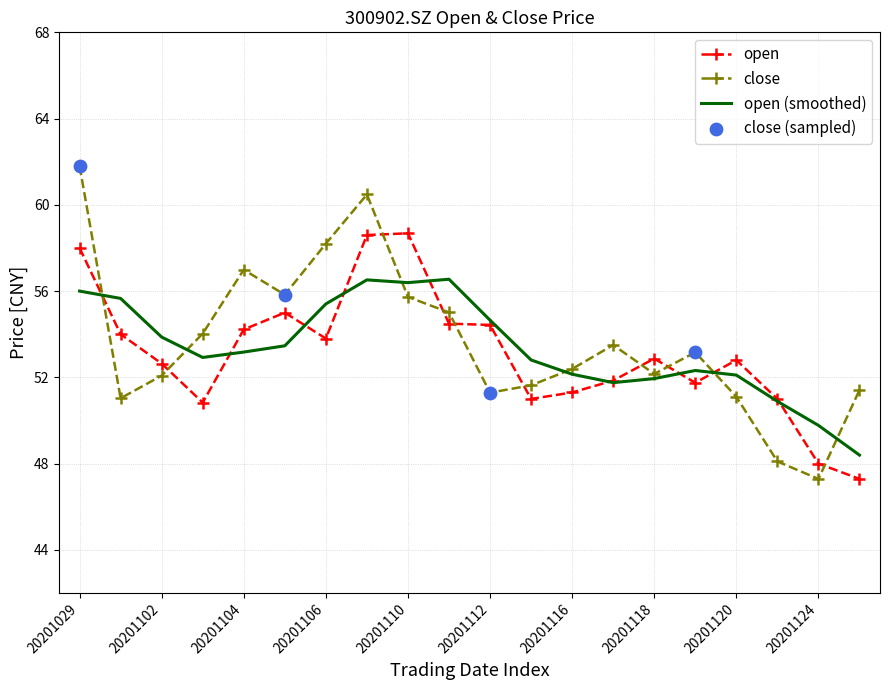

Which series has the largest total across all categories?

close